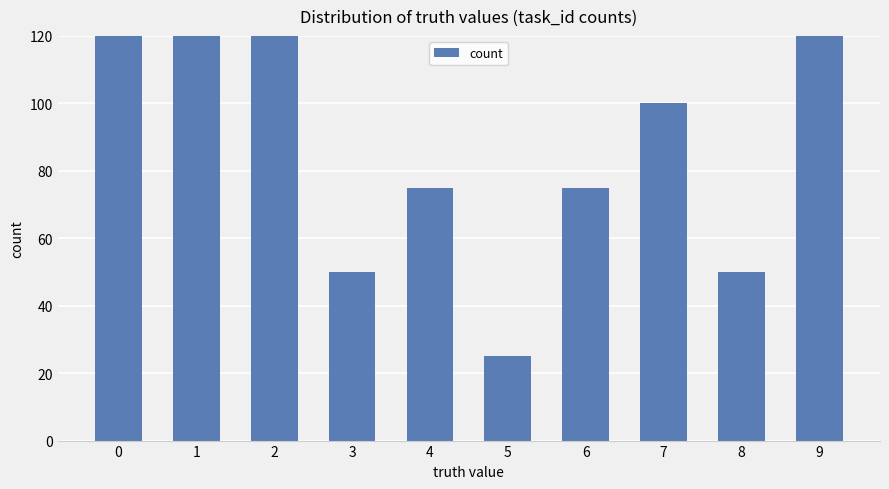

What is the approximate value at 2, to the nearest 50?

200